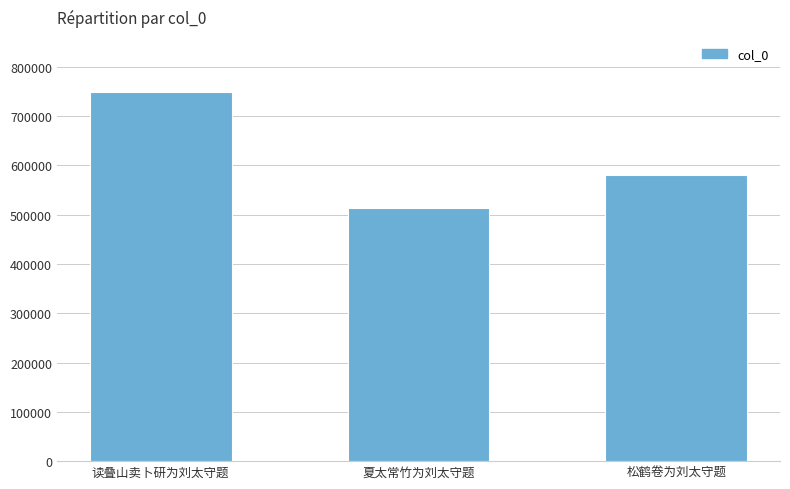

Rank the categories by value from lowest to highest.

夏太常竹为刘太守题, 松鹤卷为刘太守题, 读叠山卖卜研为刘太守题